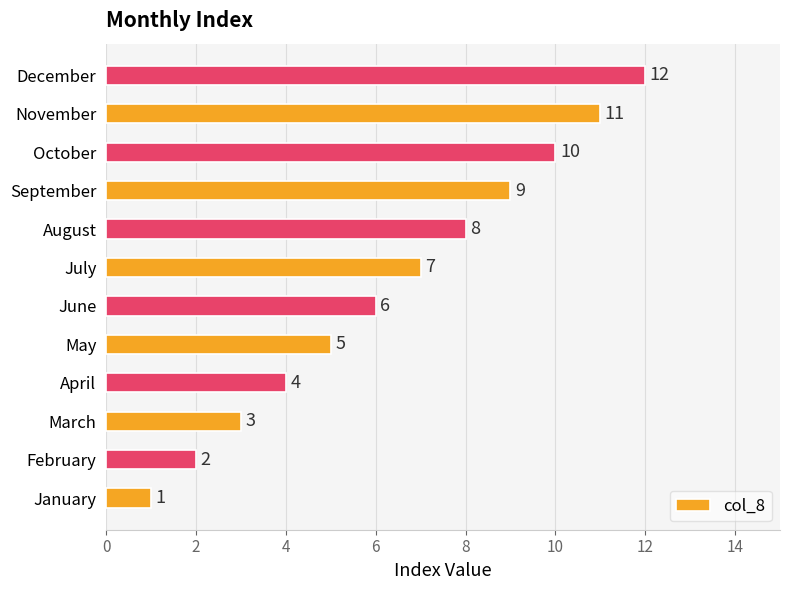

Does the chart contain any negative values?

No